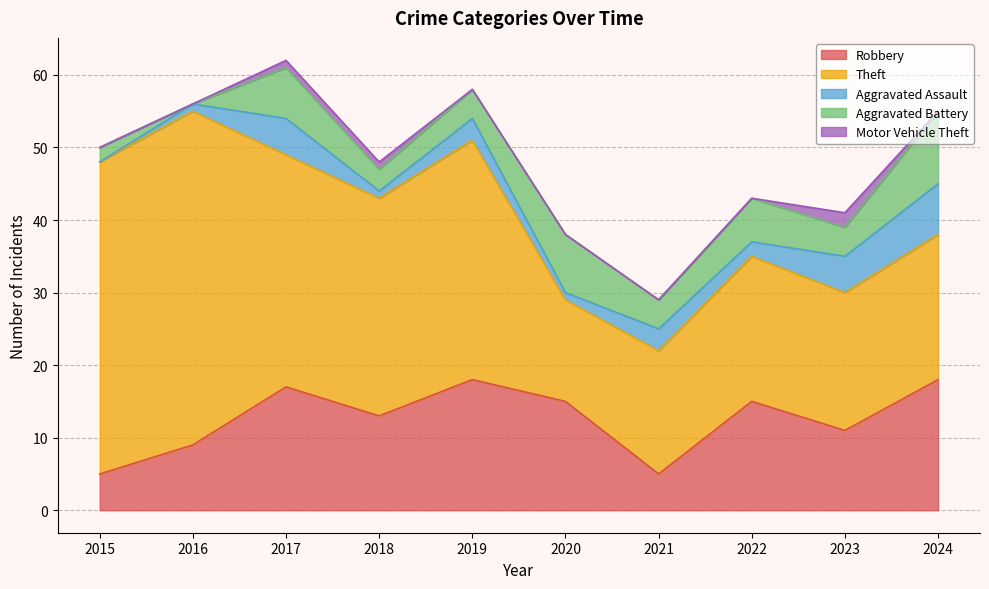

At which category is the sum across all series the highest?

2017